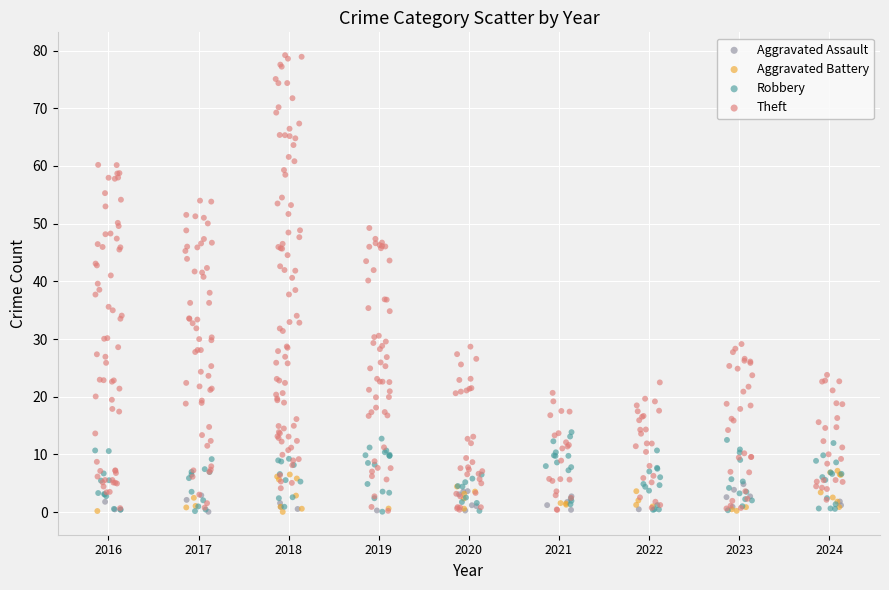

Which series has the widest spread of Y values?

Theft